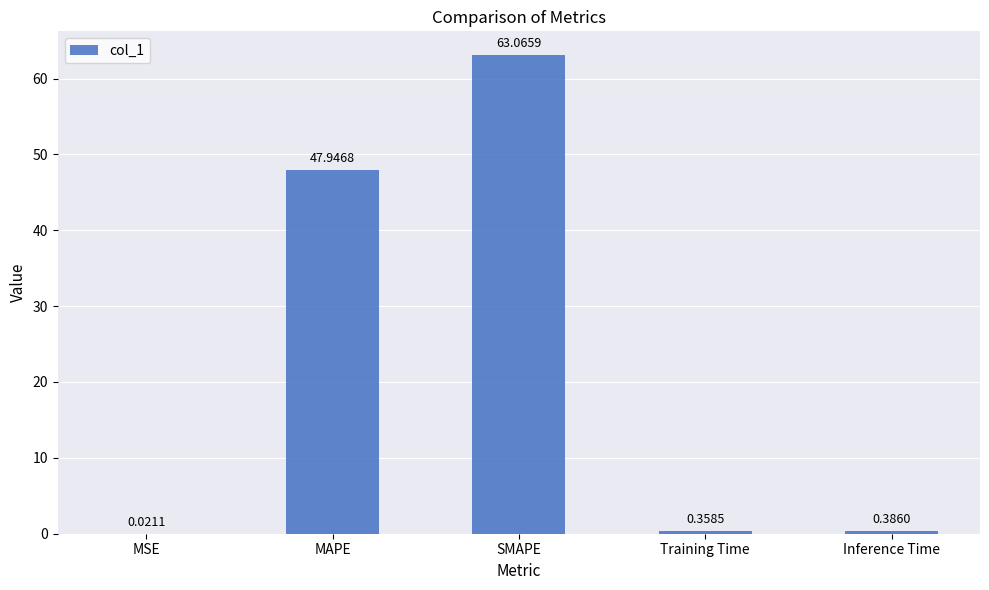

Which label corresponds to the largest value in the chart?

SMAPE